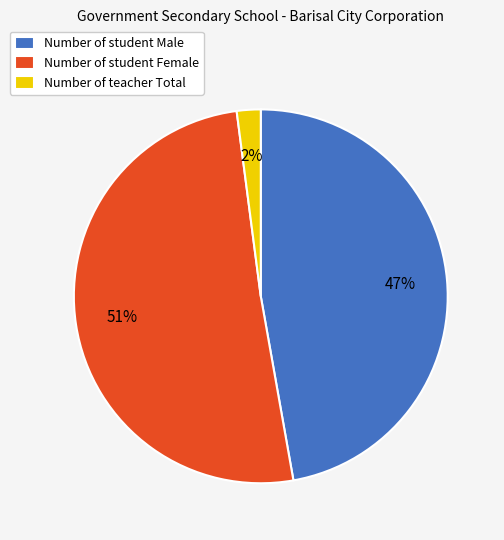

Which category has the biggest portion of the pie?

Number of student Female